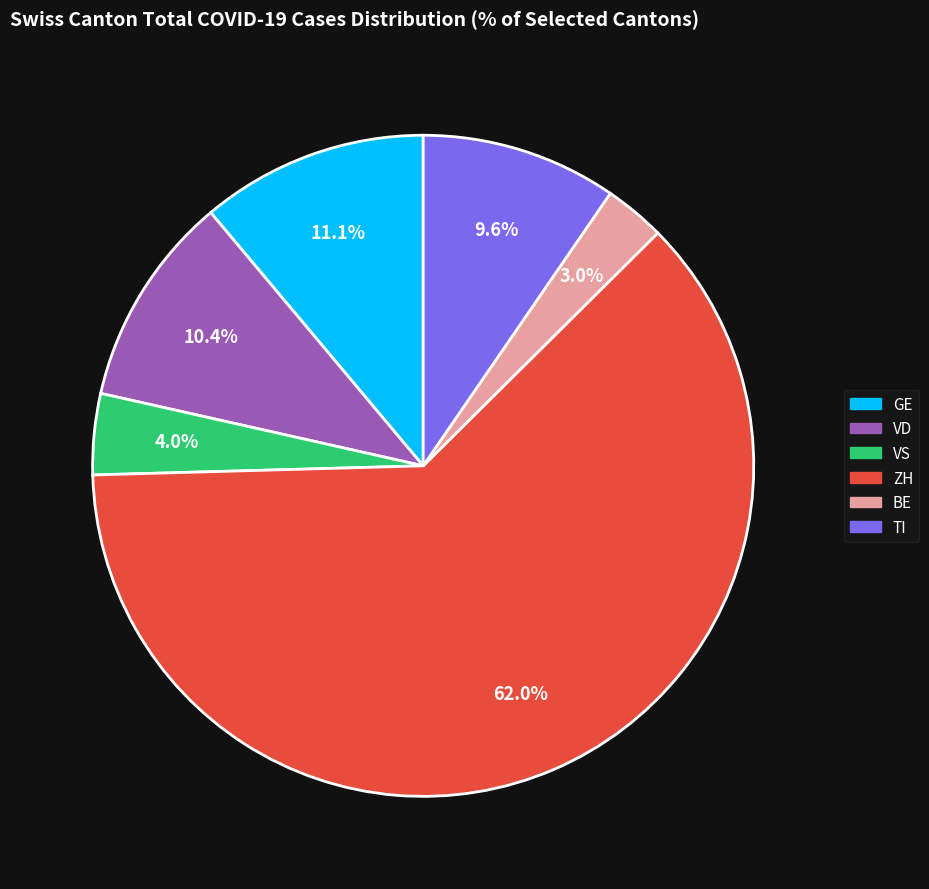

What is the majority slice?

ZH